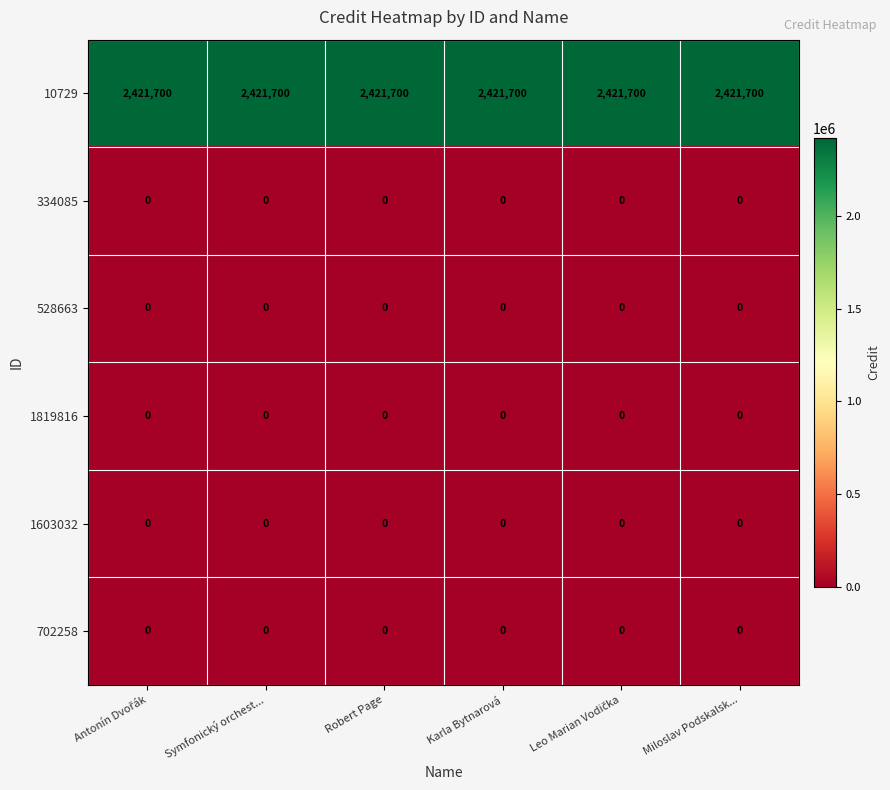

The value of 1603032 at Robert Page is 0. True or false?

True